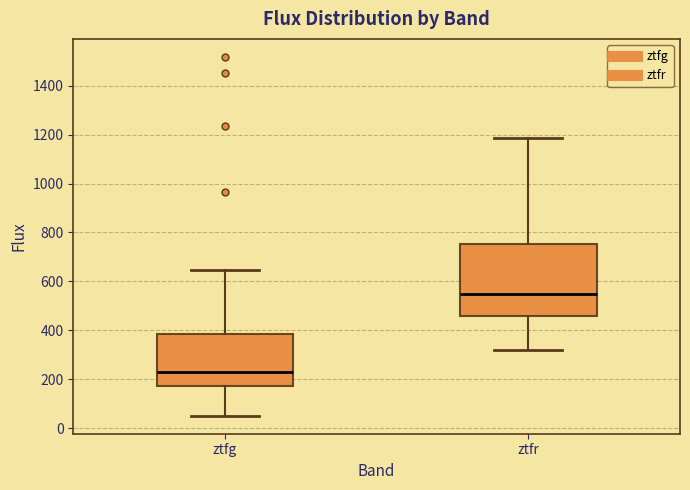

Reading left to right, transcribe this box plot: for each box, give where its median line is, the range the box spans, and where its two whiskers end, as read against the y-axis. The values are not printed on the chart, so give them approximately, as read against the axis.

ztfg: median 220, box 180 to 380, whiskers 60 to 640
ztfr: median 540, box 460 to 760, whiskers 320 to 1180